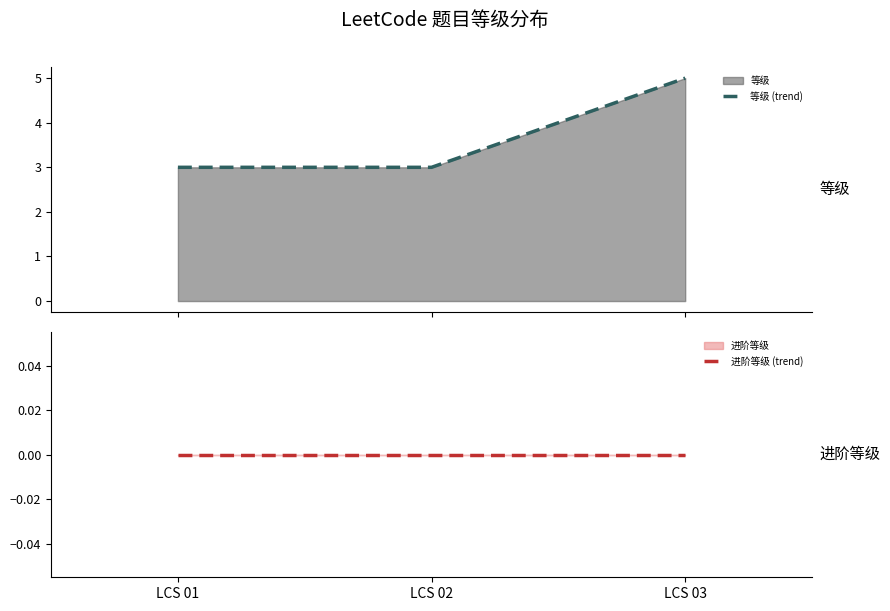

Reading right to left, what are all the values shown in this chart?

等级 (trend): 5	3	3
进阶等级 (trend): 0	0	0